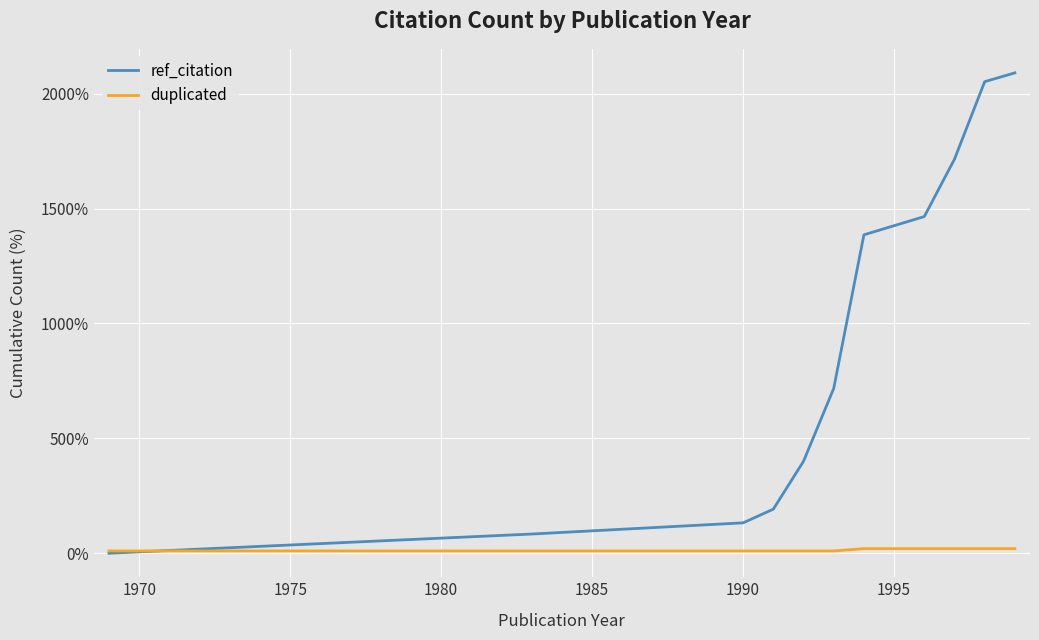

What is the greatest value displayed?

2090.4